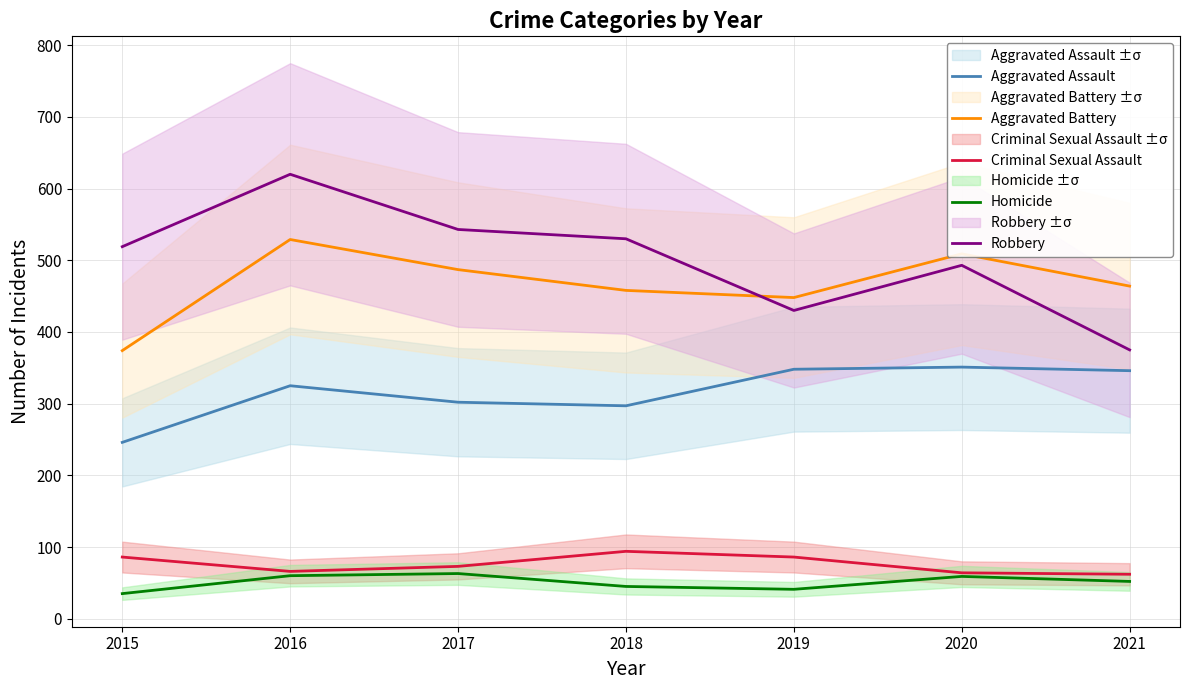

Between 2021 and 2016, which is larger?

2021